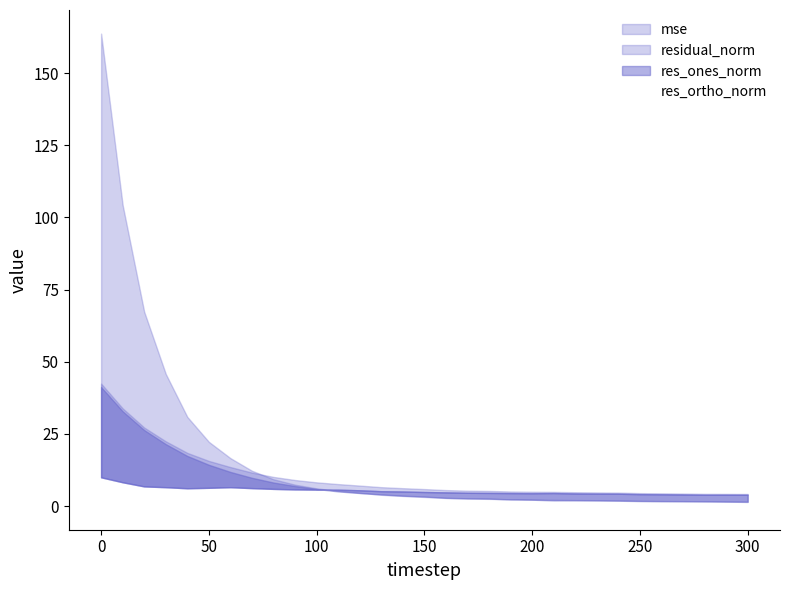

What is the value of the residual_norm point at the 17th from the left?

5.5